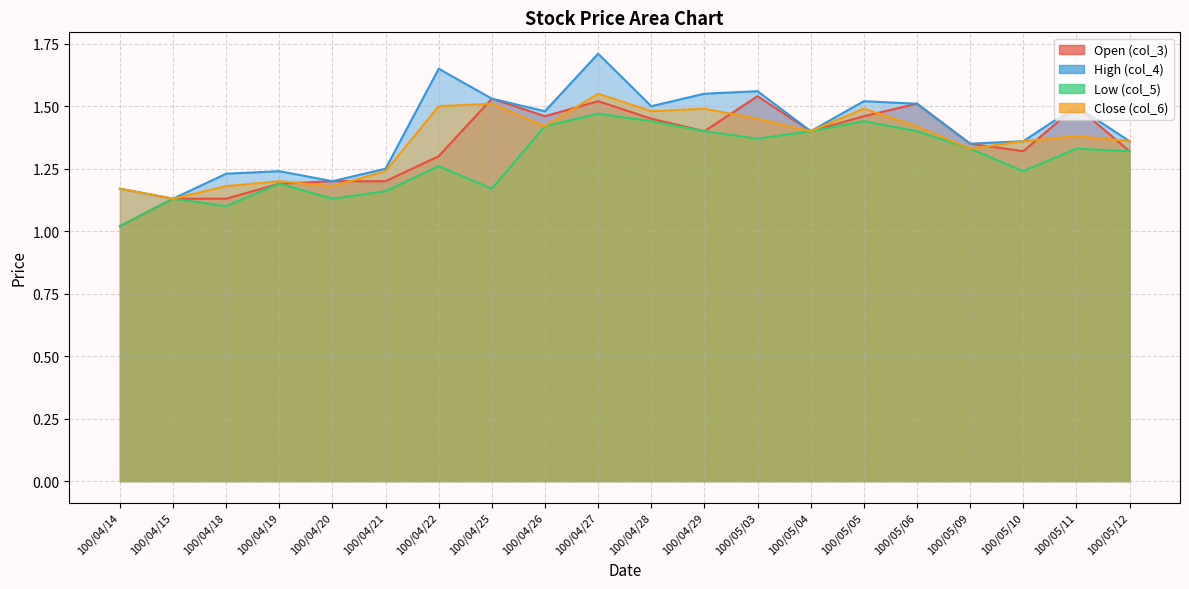

Count the number of categories in the chart.

20